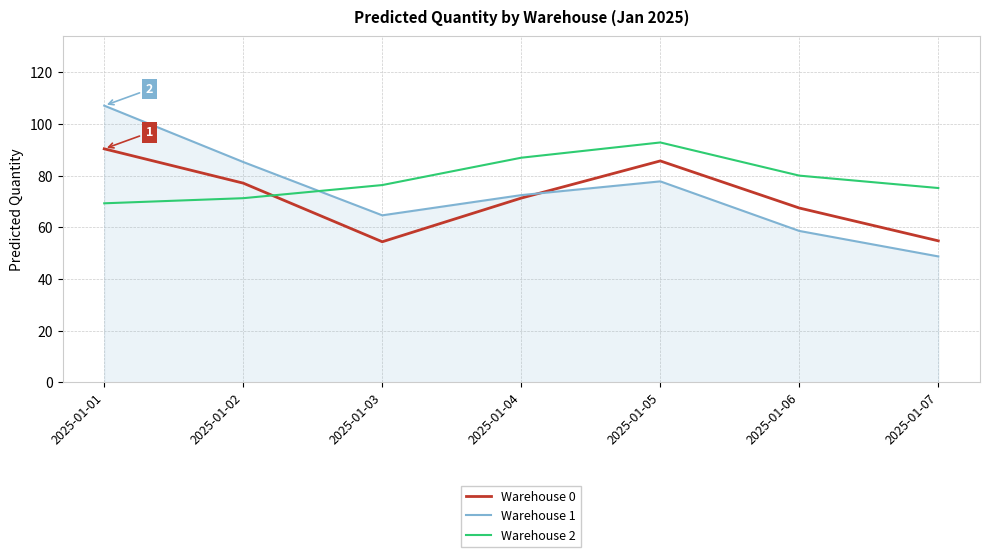

How many values in the Warehouse 0 series exceed 71?

4